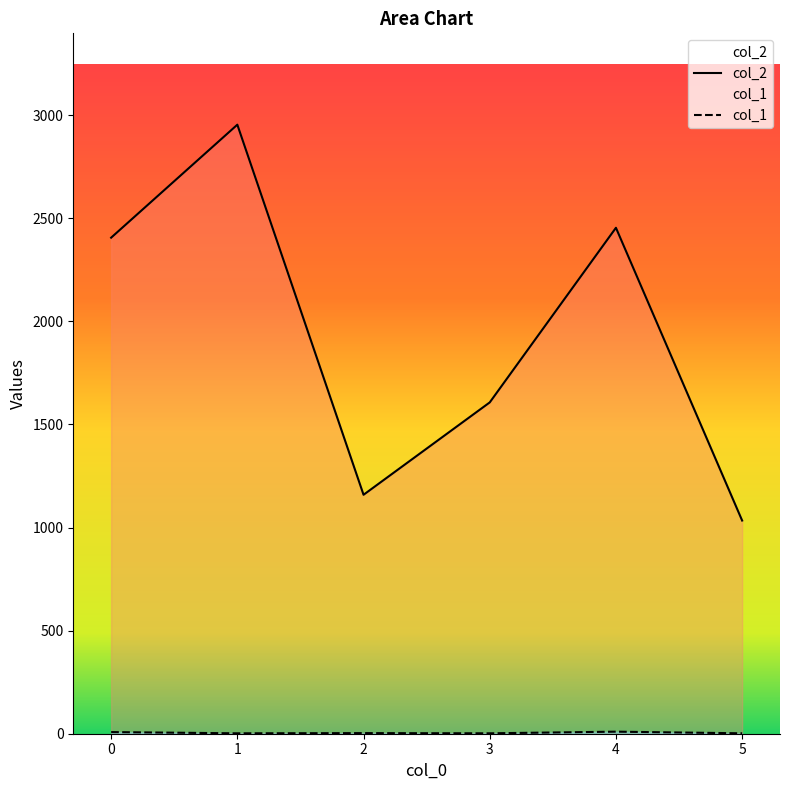

At which label does col_2 first exceed 2406?

1